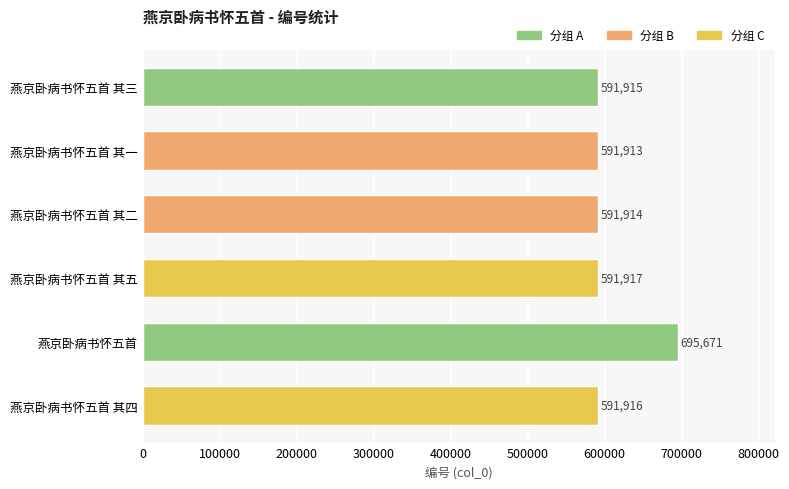

What is the difference between the maximum and minimum values?

103758